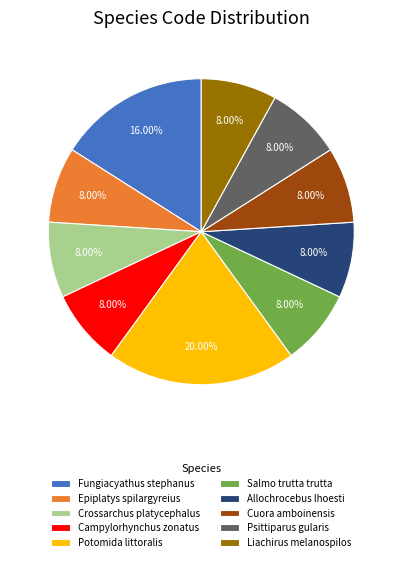

Count the number of slices in the pie.

10